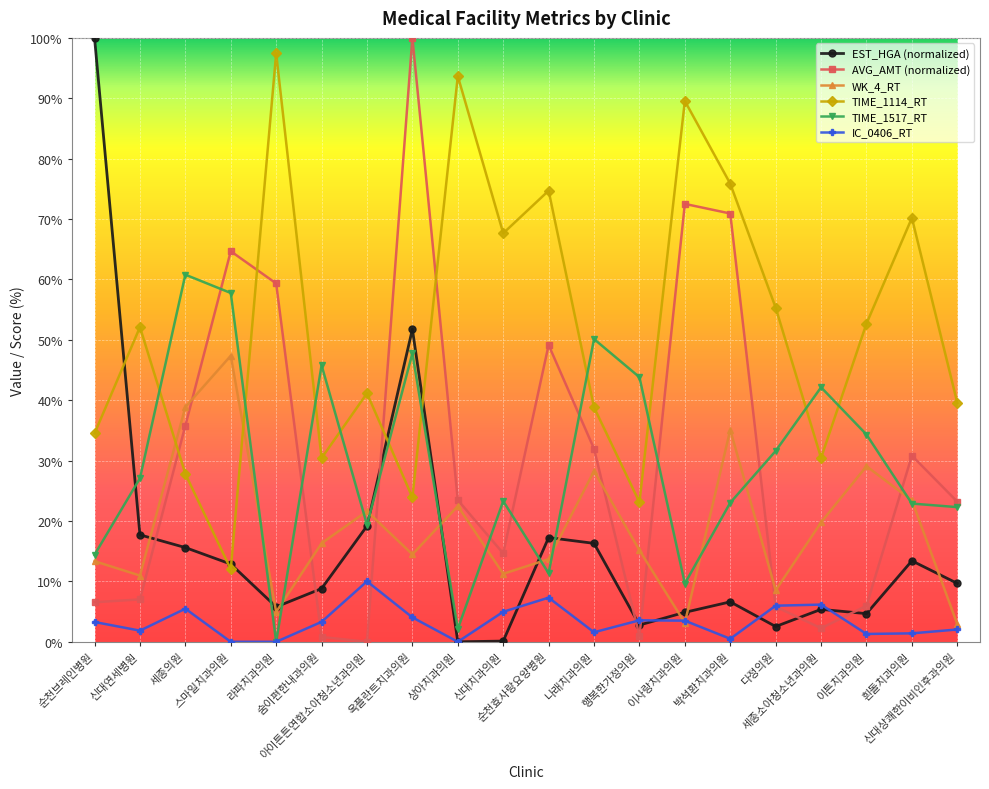

What is the difference between the TIME_1517_RT values at 신대치과의원 and 나래치과의원?

26.8